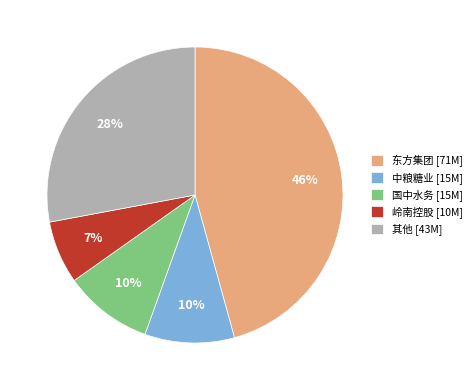

Which slice is the smallest?

岭南控股 [10M]